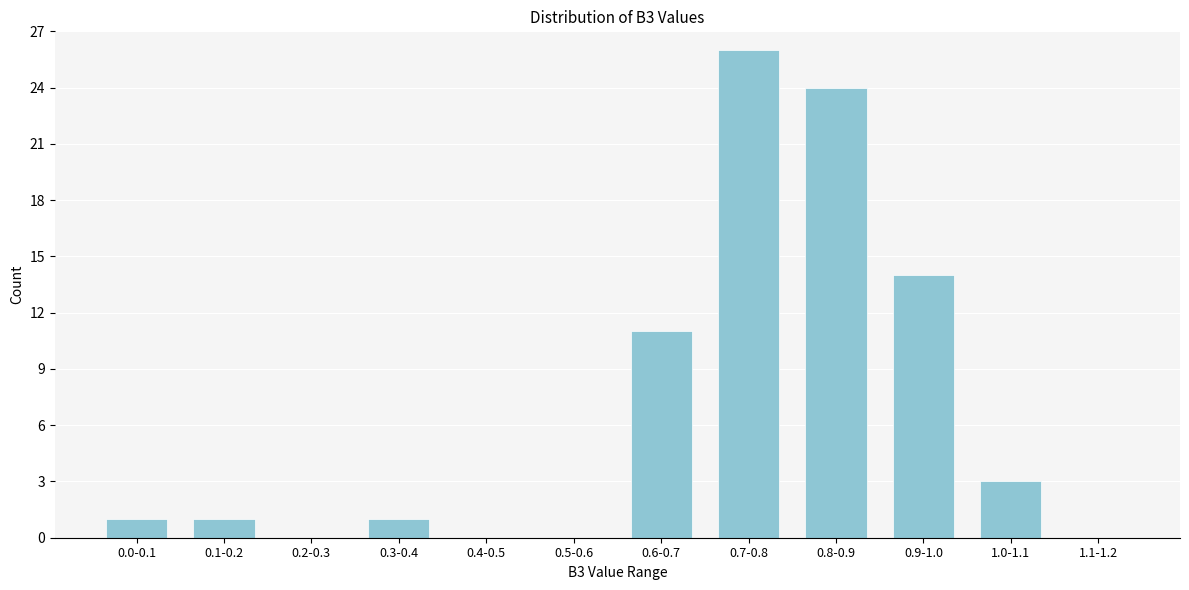

Reading left to right, list all the values displayed in this chart.

0.0-0.1=1	0.1-0.2=1	0.2-0.3=0	0.3-0.4=1	0.4-0.5=0	0.5-0.6=0	0.6-0.7=11	0.7-0.8=26	0.8-0.9=24	0.9-1.0=14	1.0-1.1=3	1.1-1.2=0